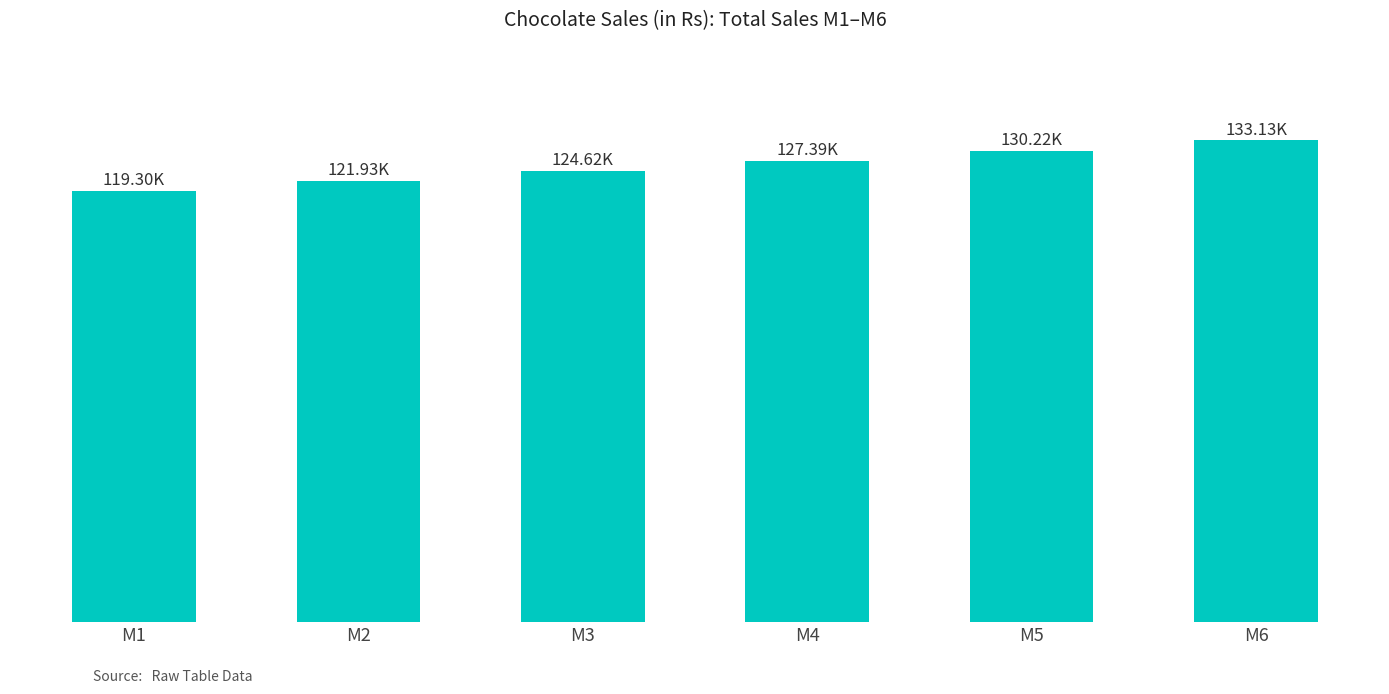

Does the chart contain any negative values?

No